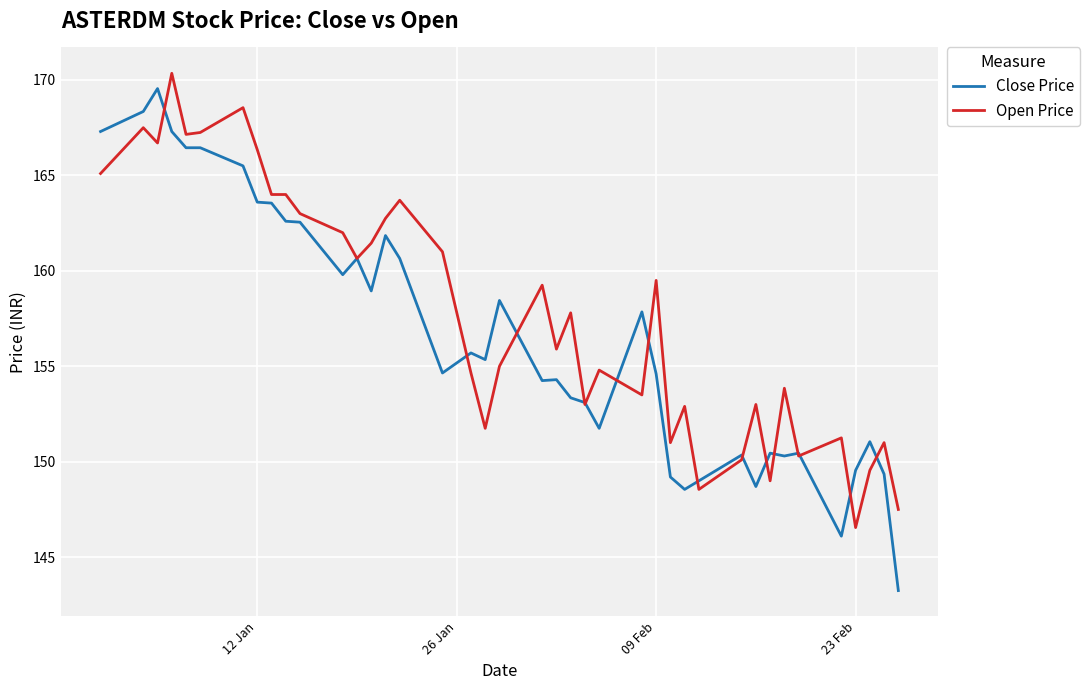

How many distinct data groups are displayed?

2